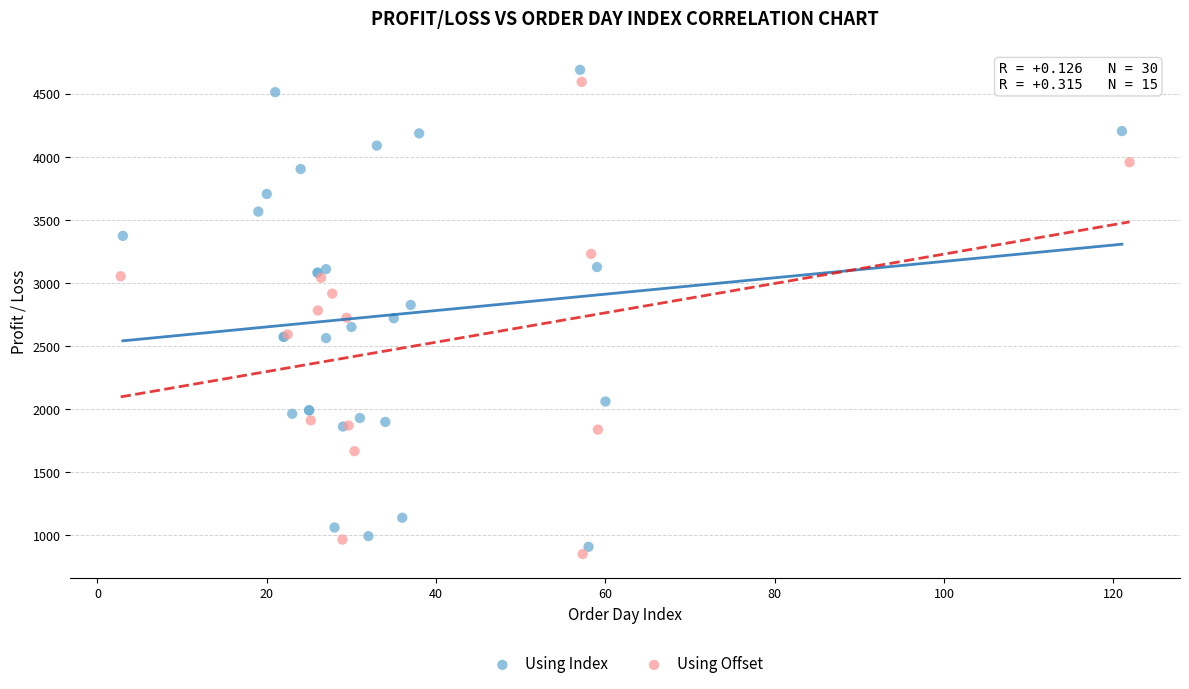

Which series has the widest spread of Y values?

Using Index